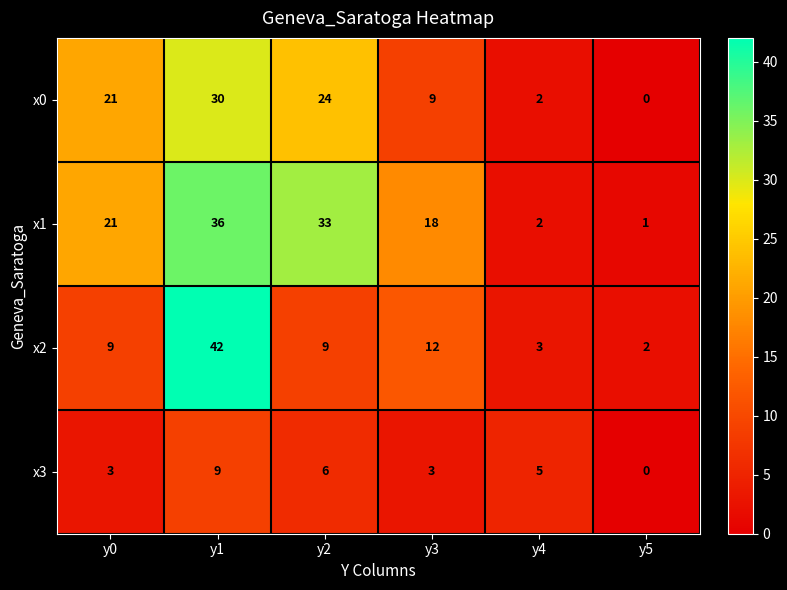

What is the highest value of the x0 series?

30